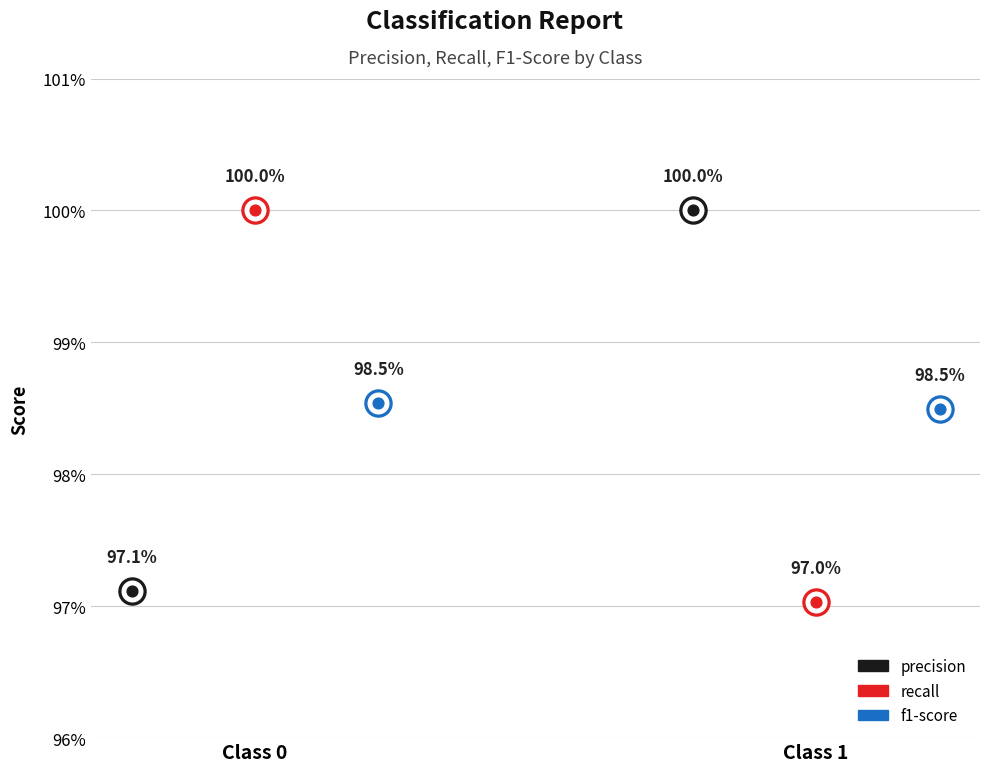

Which series reaches the minimum Y coordinate?

recall